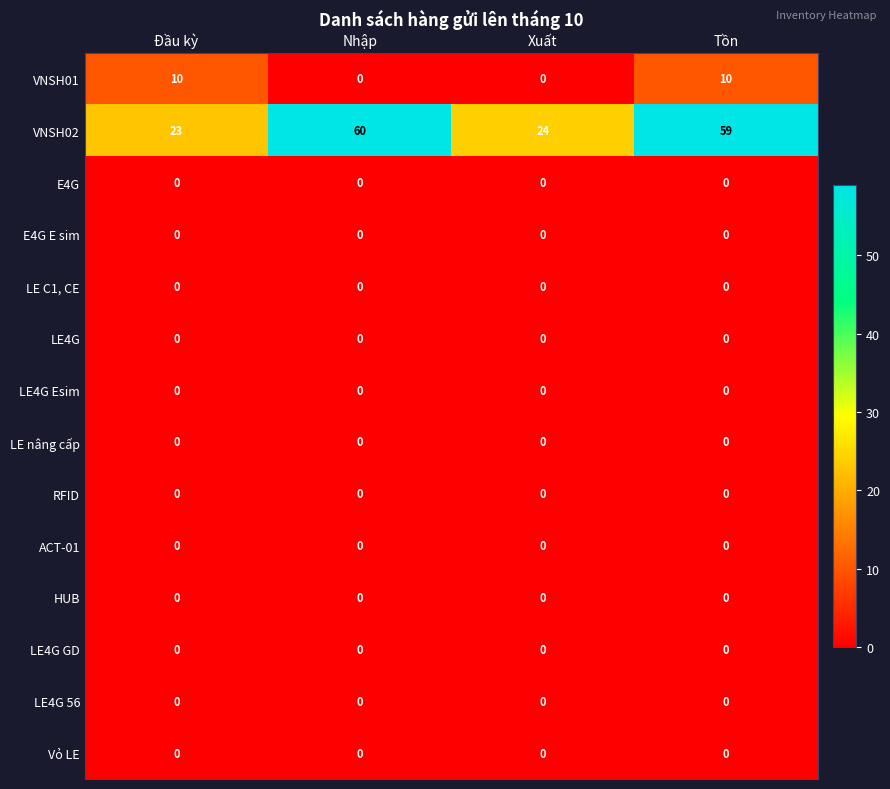

Which series has the widest spread of values?

VNSH02